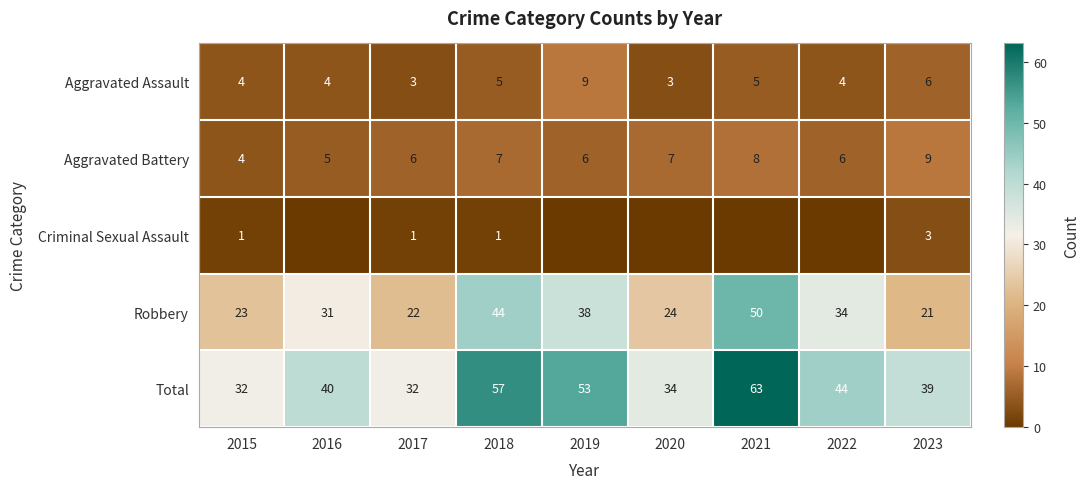

What value does the Robbery series have at 2020, to the nearest 5?

25